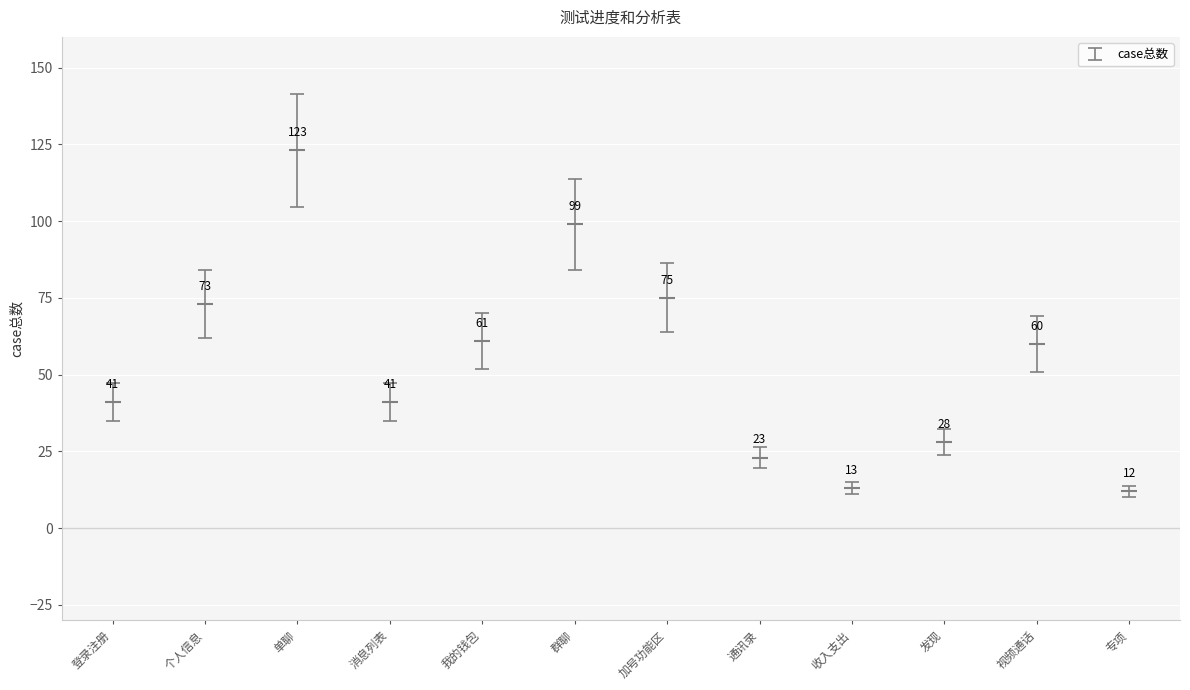

The chart shows a value of 200 at 单聊. True or false?

False